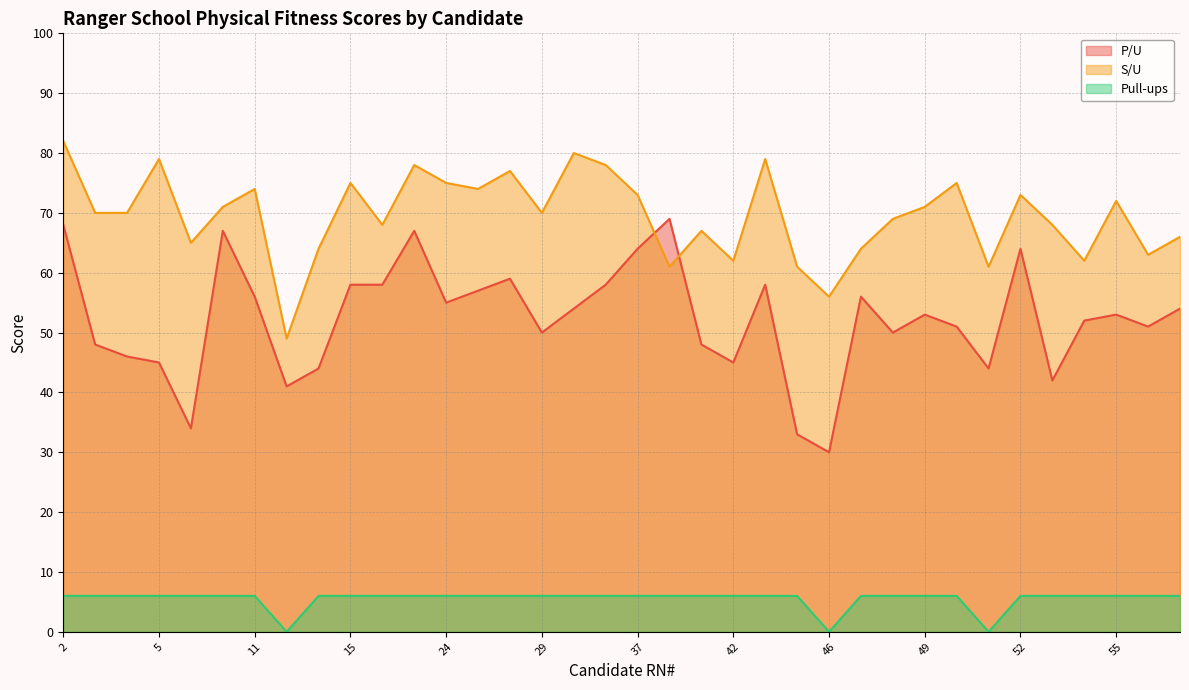

Which series has the largest total across all categories?

S/U